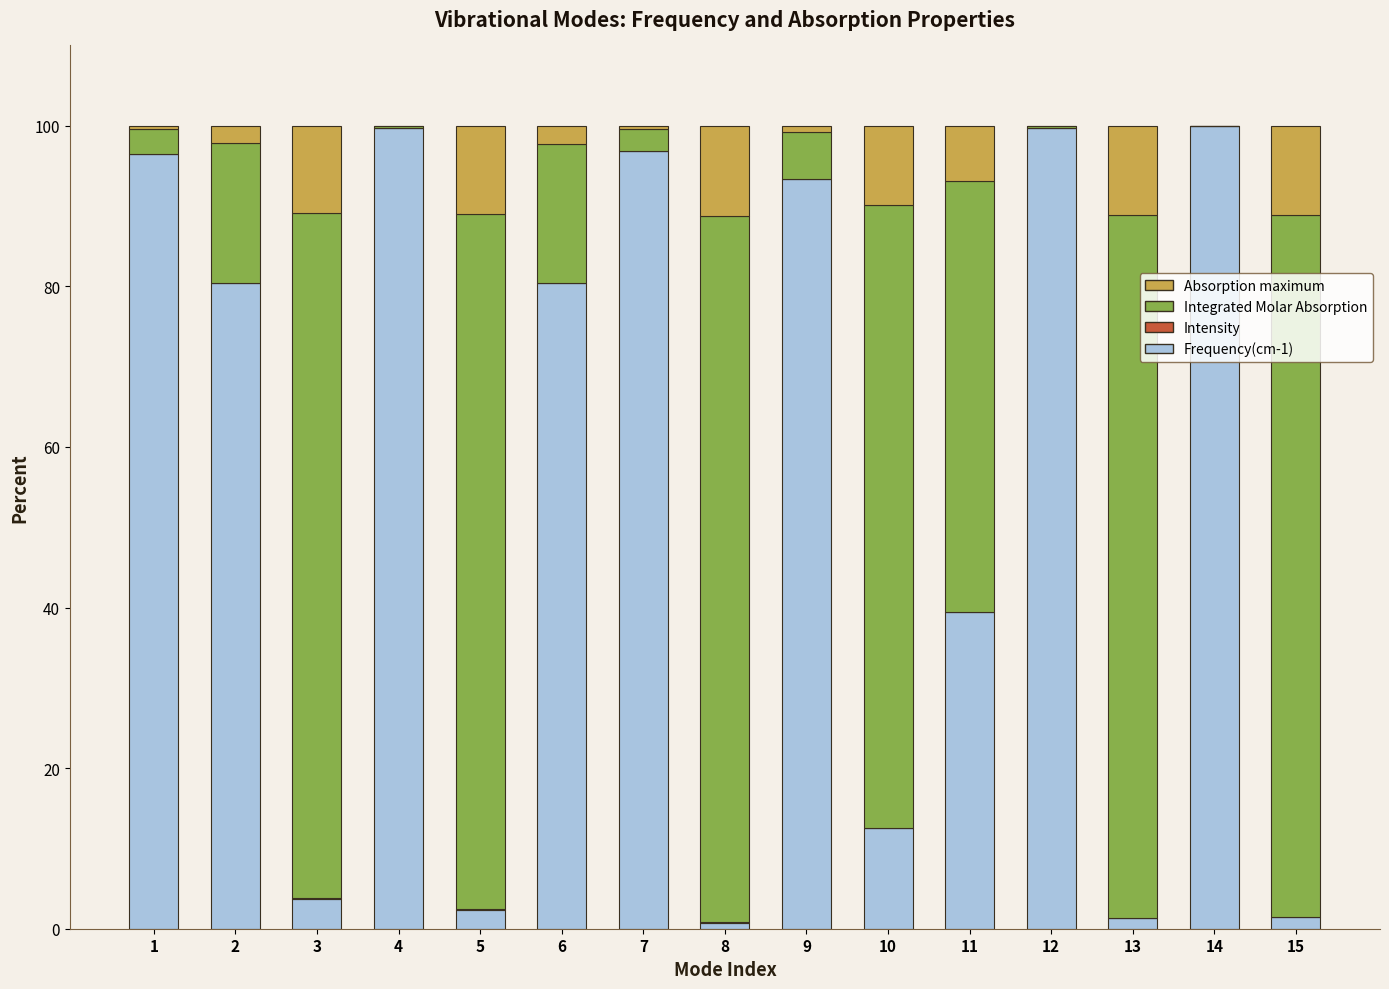

Does the chart contain stacked bars?

Yes